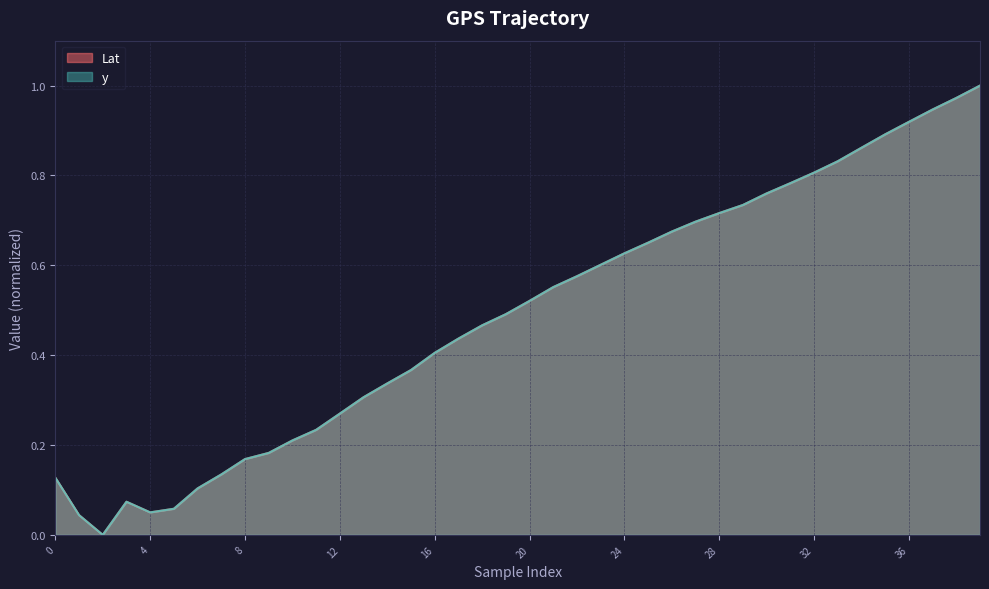

At which label does y reach its peak?

39